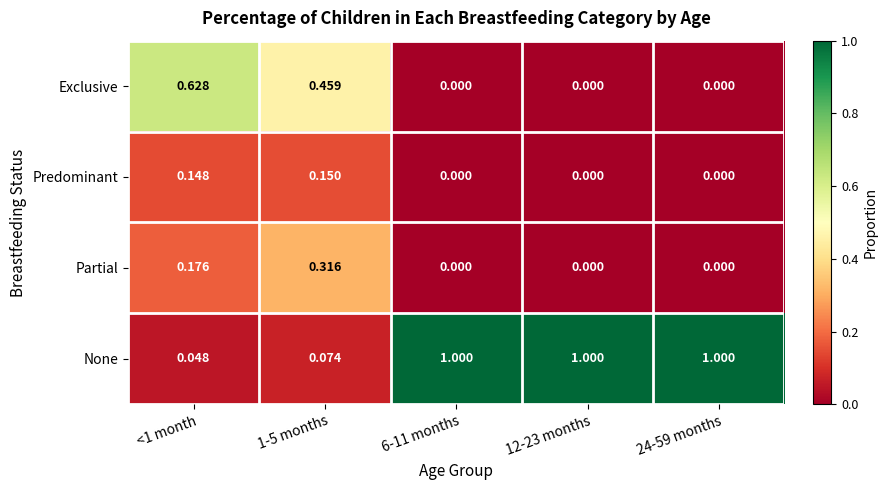

Which series has the largest total across all categories?

None